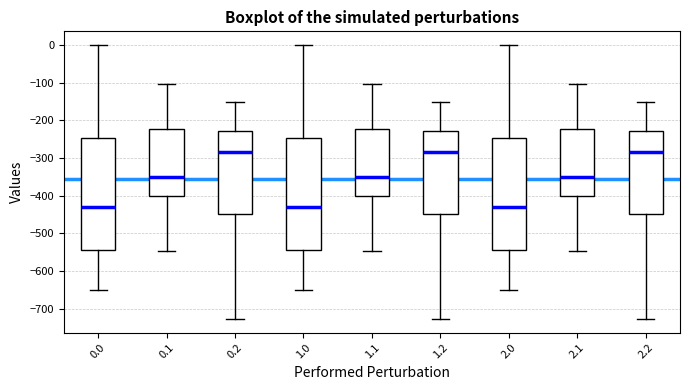

Where does the median line of the box at x = 2.1 sit on the y-axis? The values are not printed on the chart, so give them approximately, as read against the axis.

-350